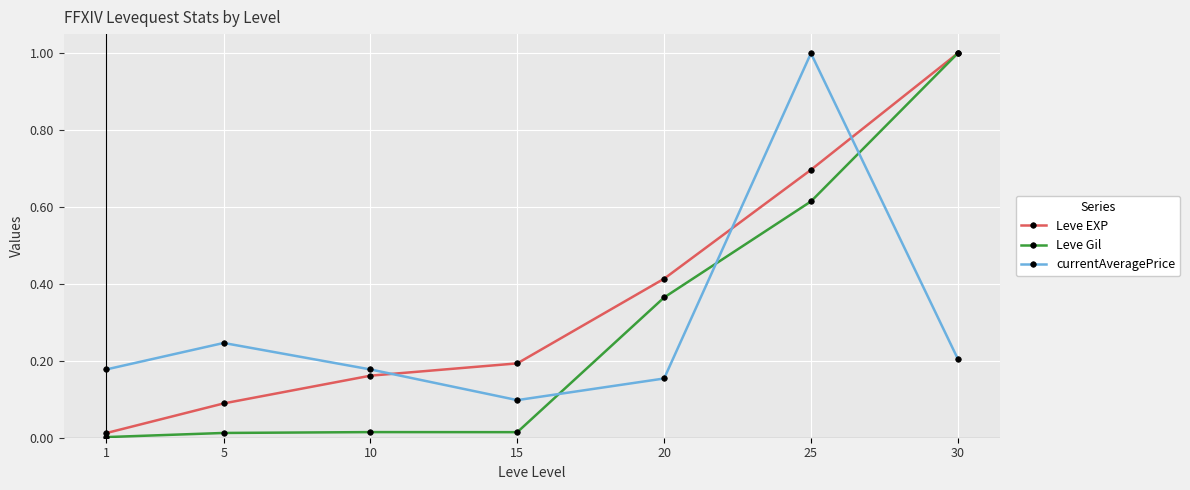

After their last crossing, which series has the higher values: currentAveragePrice or Leve Gil?

Leve Gil